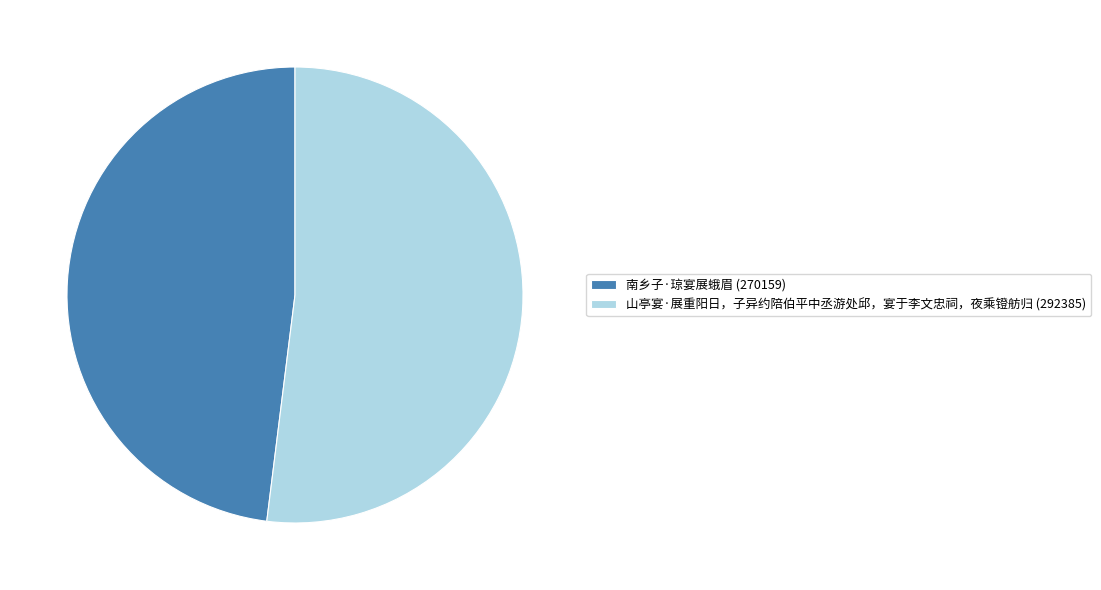

Count the number of slices in the pie.

2